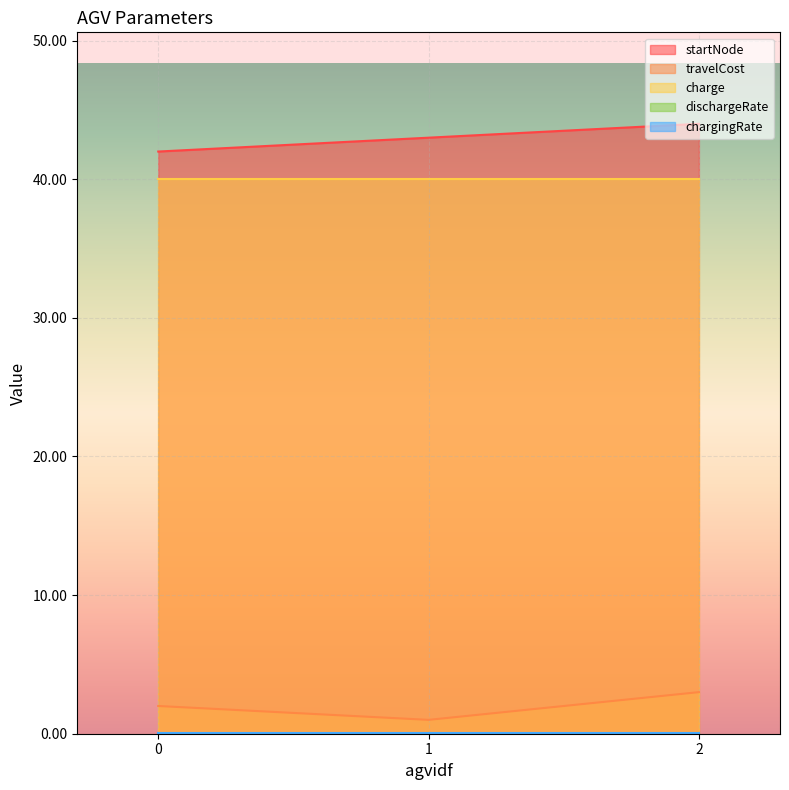

What is the value of the startNode point at the 1st from the left?

42.0